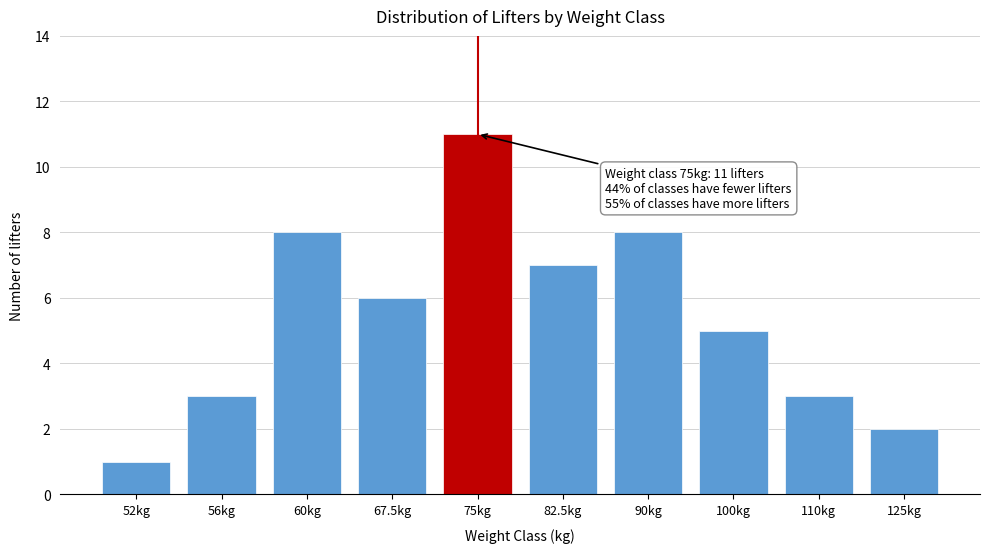

Reading right to left, transcribe all the data shown in this chart.

2	3	5	8	7	11	6	8	3	1